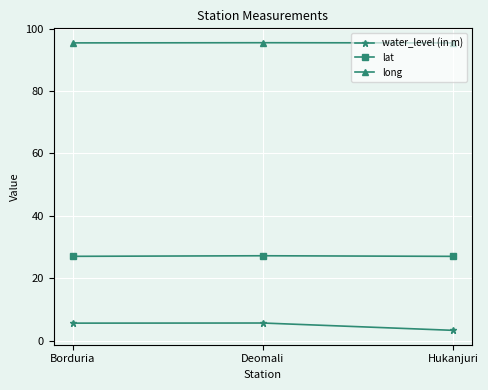

Is this an area chart (filled region under the line)?

No